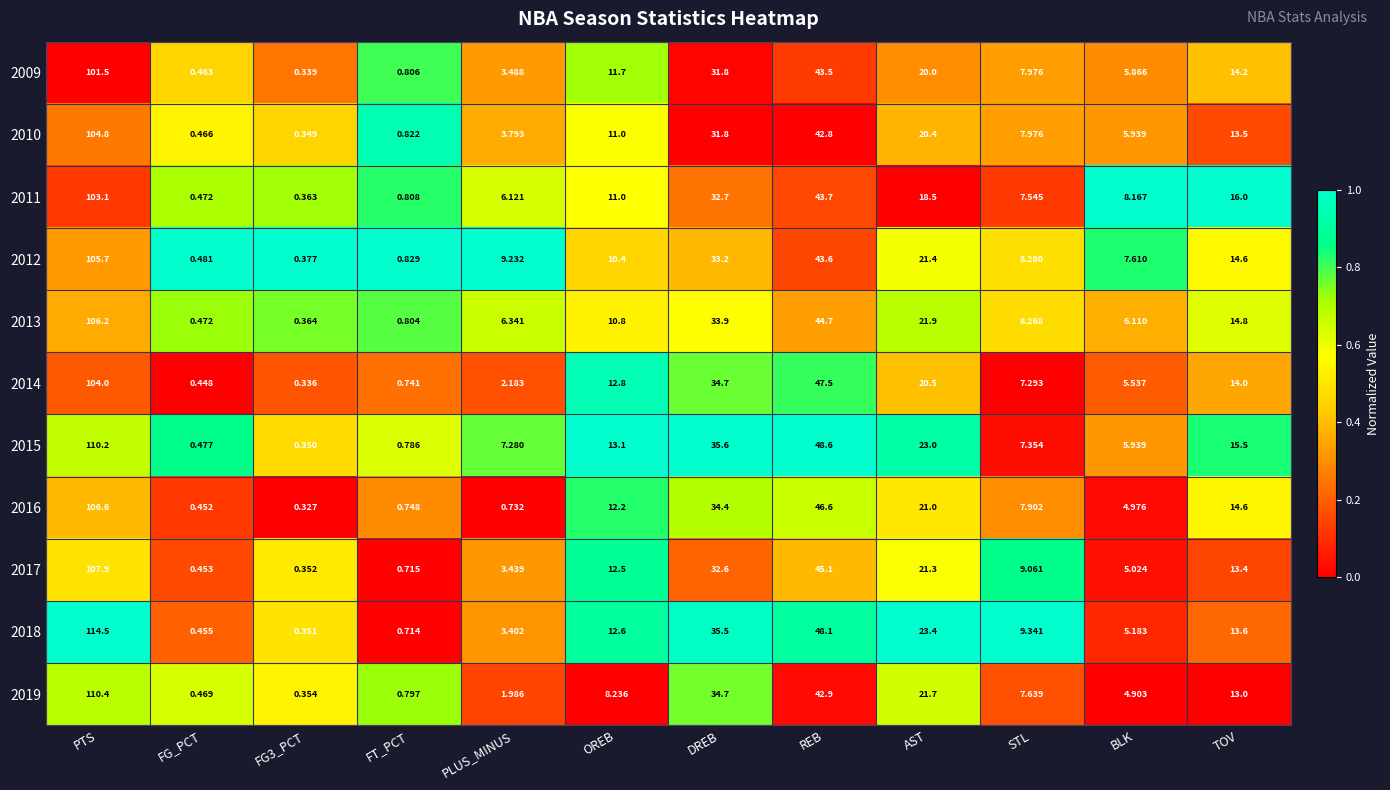

Which category has the lowest value across all series?

FG3_PCT